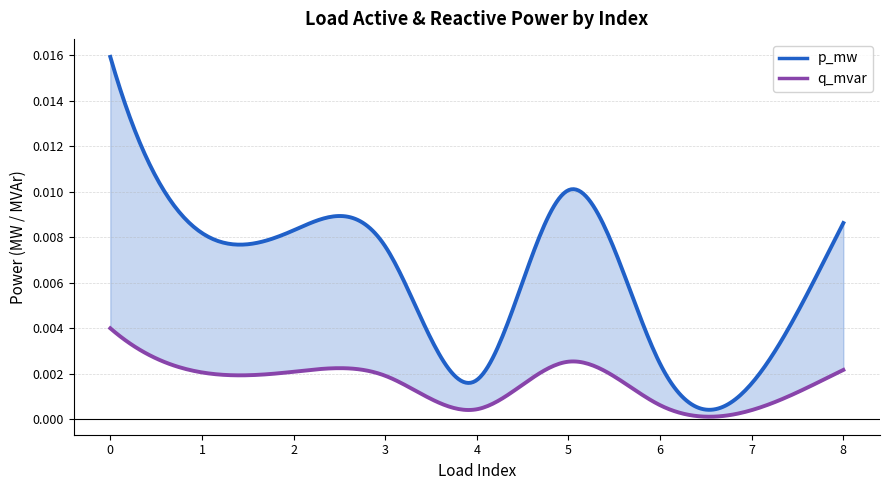

At which category does p_mw reach its first local valley?

1